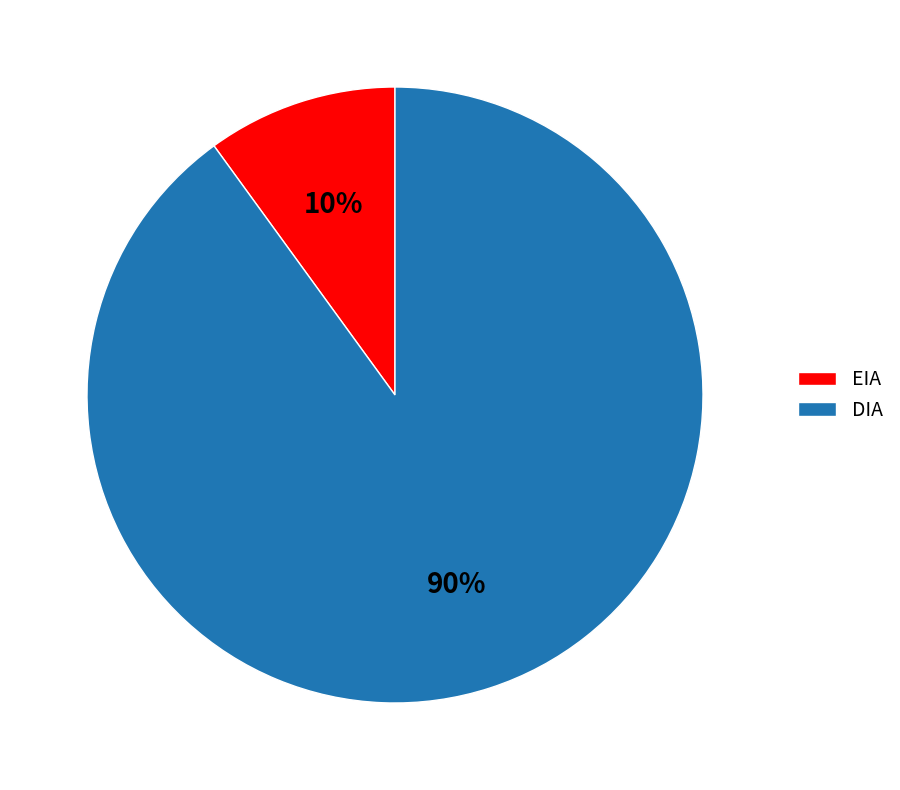

Between EIA and DIA, which is larger?

DIA